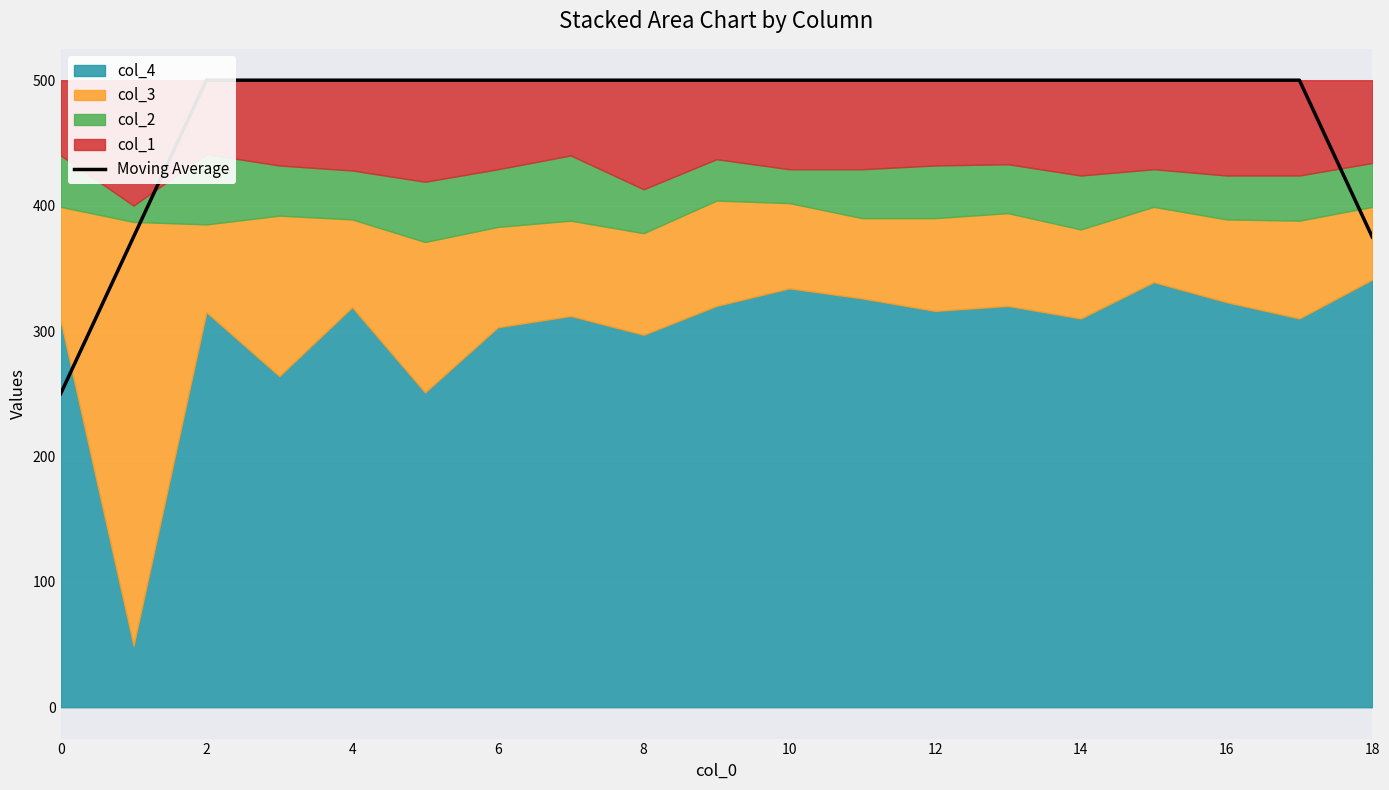

What value does the data have at 2, to the nearest 50?

500